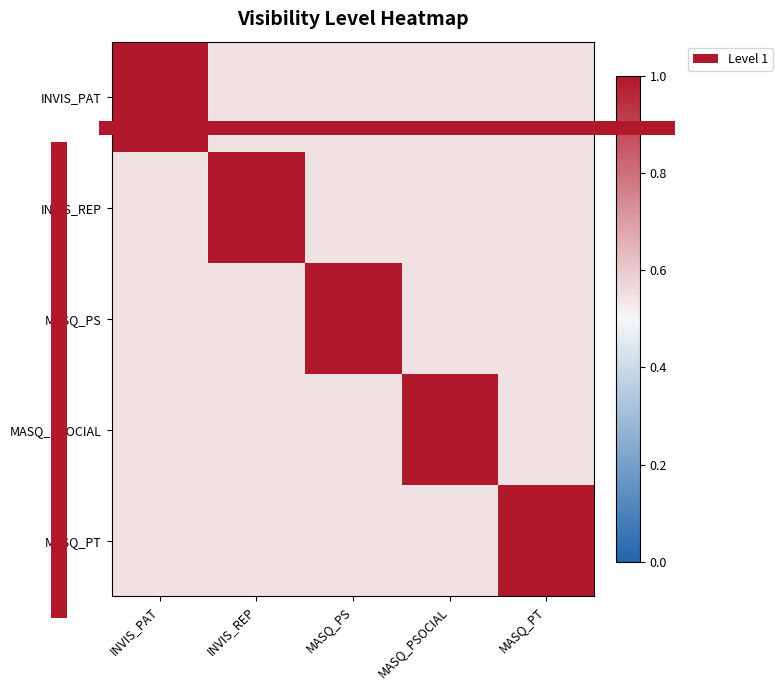

What is the minimum value shown in the chart?

0.6